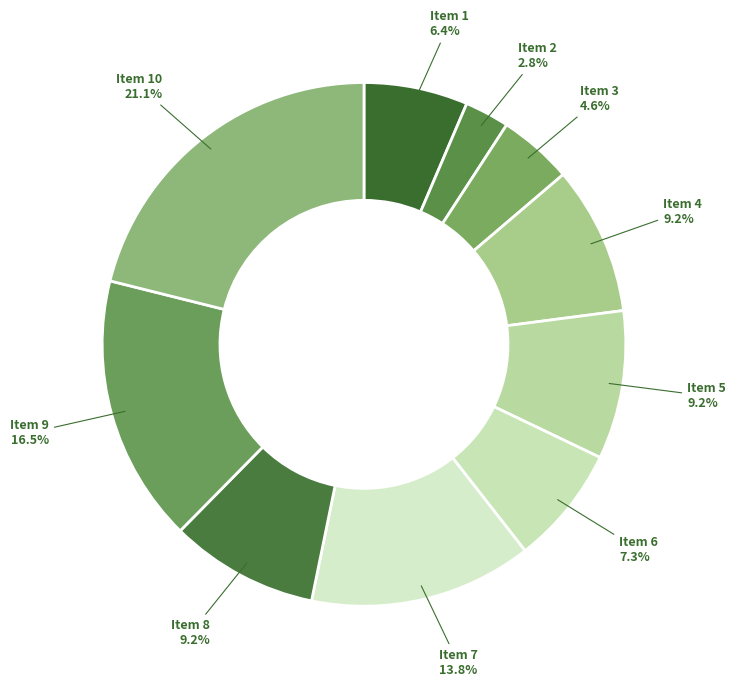

What is the largest slice in the pie chart?

Item 10